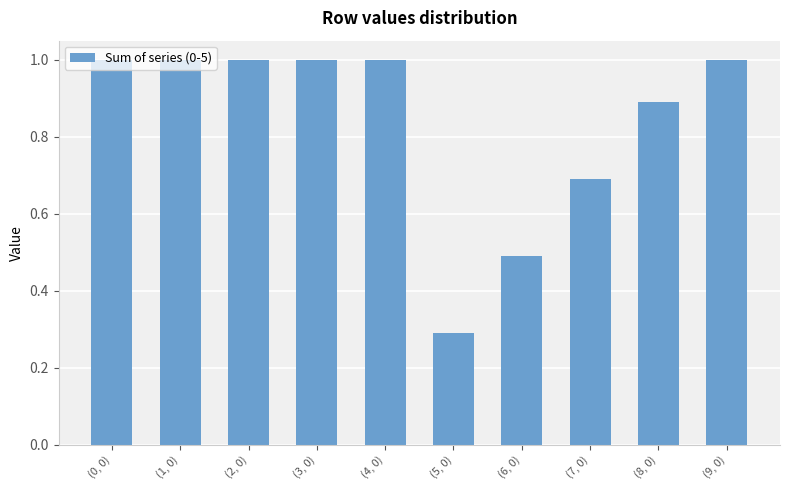

Is it true that the value at (3, 0) is 1.5?

False